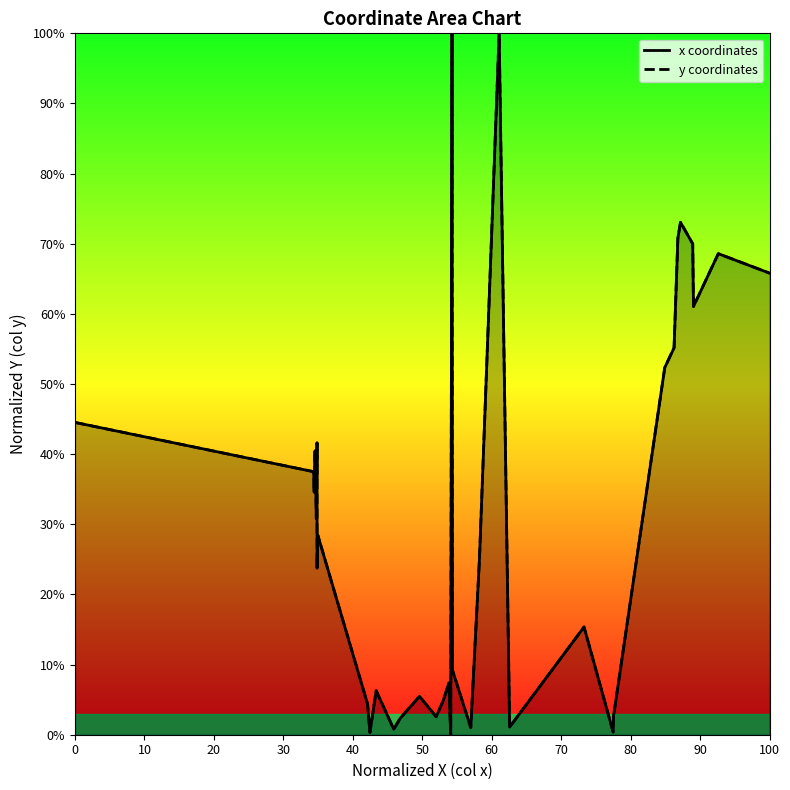

True or false: y coordinates and x coordinates intersect in this chart.

False